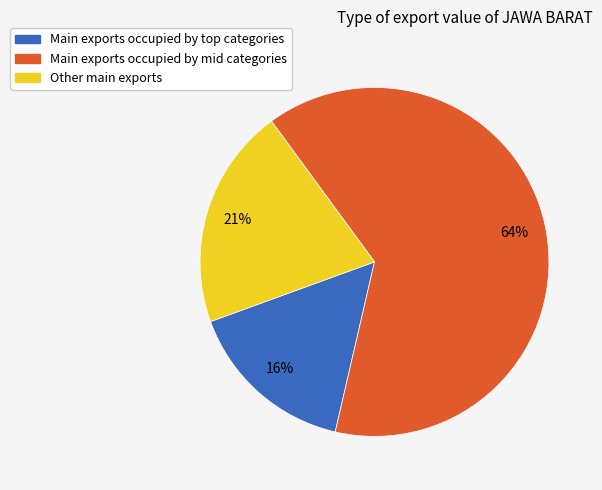

To the nearest percent, what is the average slice percentage?

33%